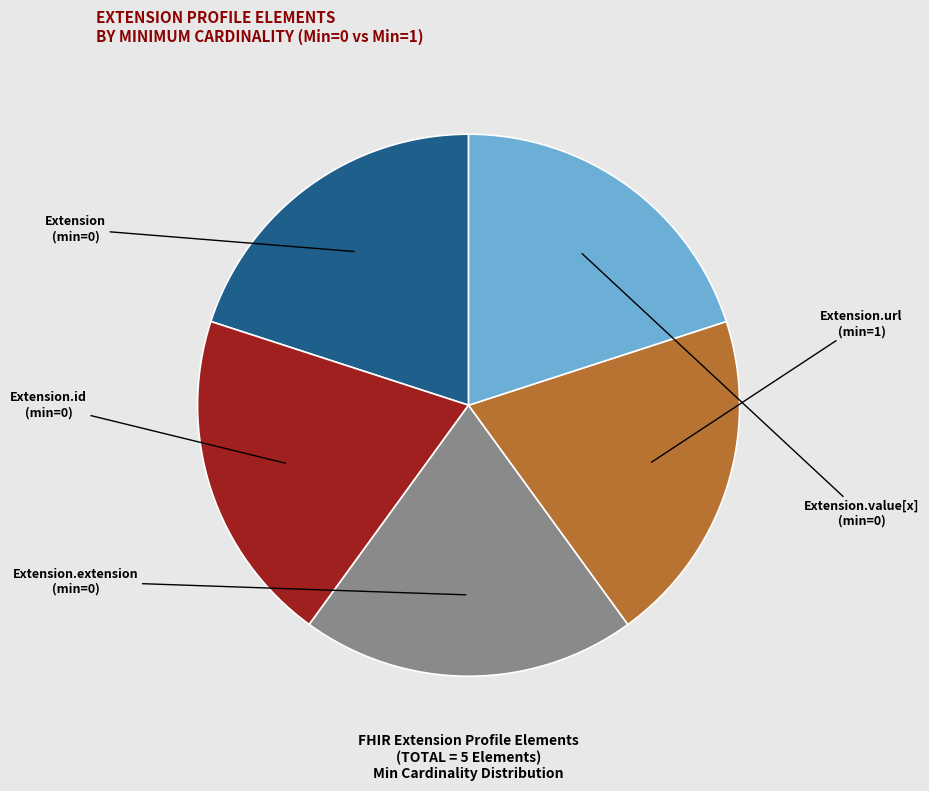

Is there a majority slice in this chart?

No